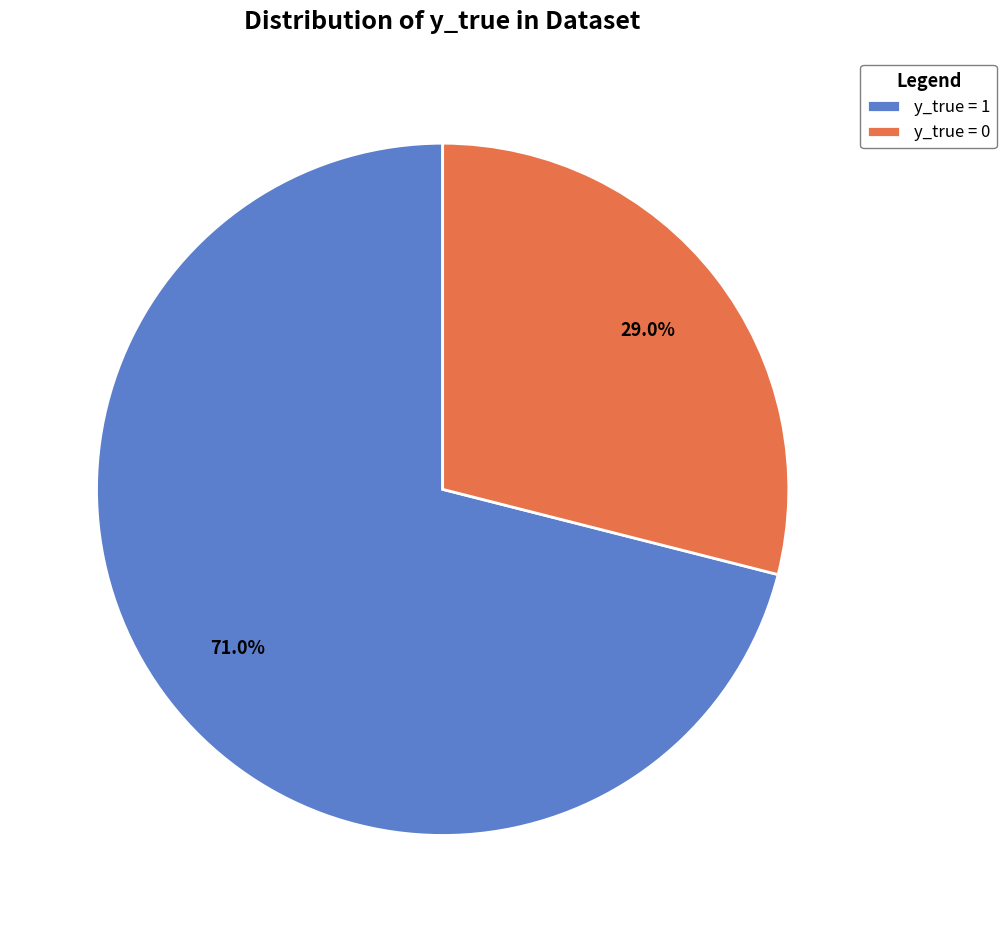

Between y_true = 1 and y_true = 0, which is larger?

y_true = 1